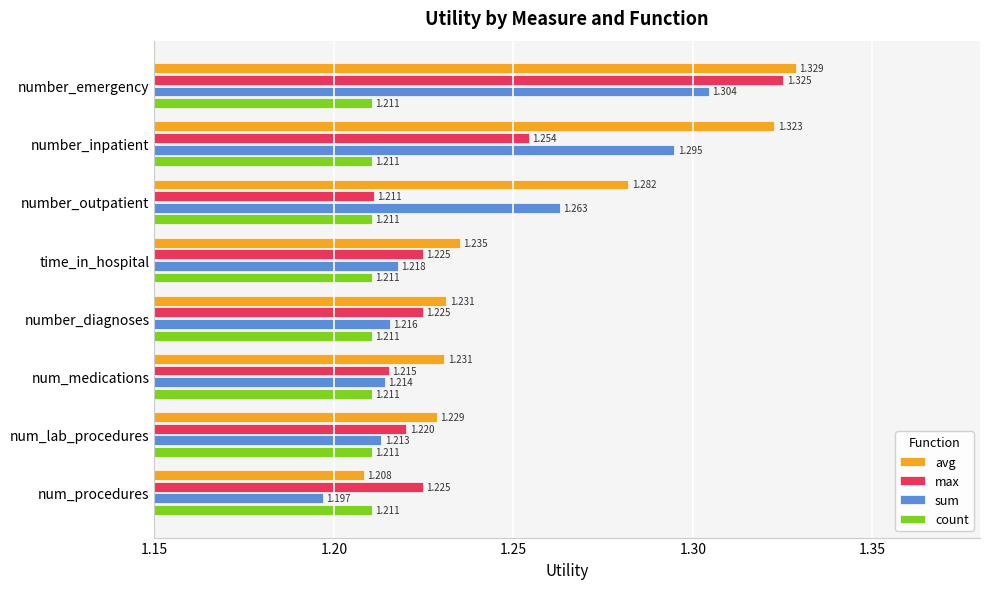

Which label corresponds to the smallest value in the chart?

num_procedures